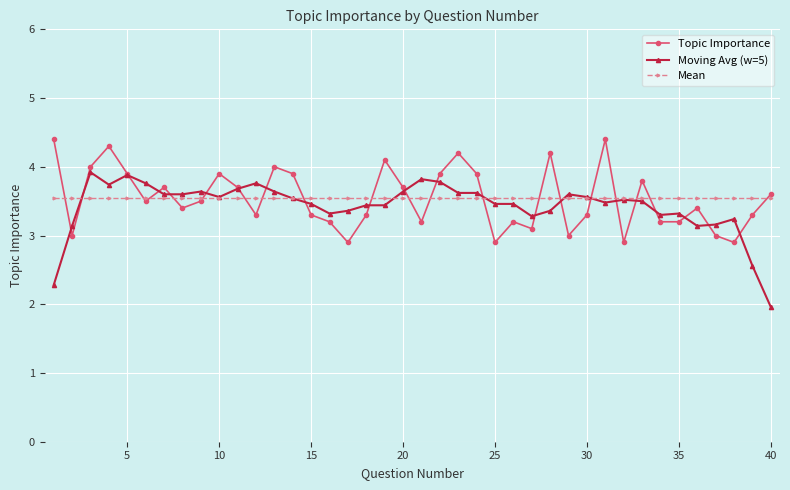

What is the maximum value shown in the chart?

4.4